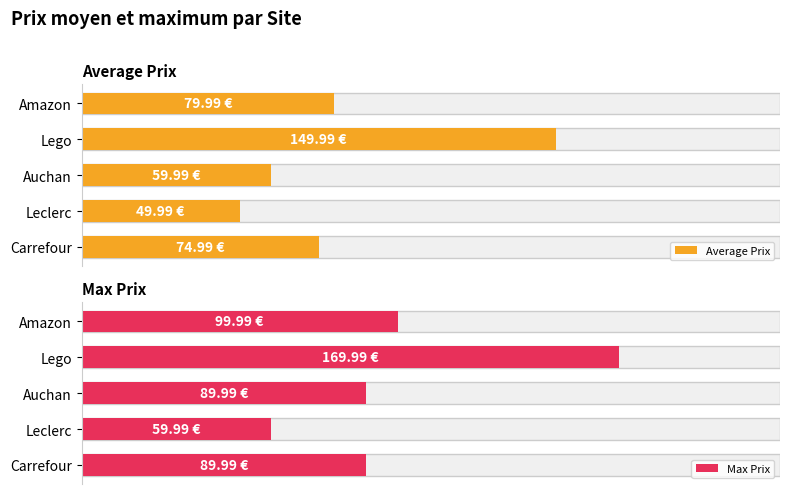

What is the average value of the Average Prix series?

83.0